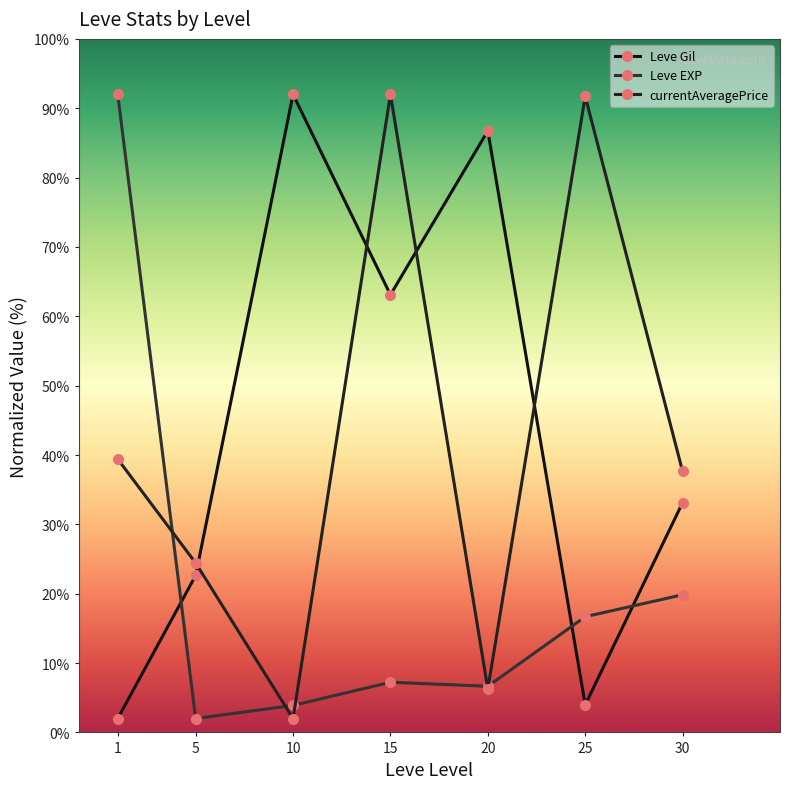

Reading right to left, list all the values displayed in this chart.

Leve Gil: 33.1	4.0	86.7	63.1	92.0	22.6	2.0
Leve EXP: 19.8	16.7	6.7	7.2	3.9	2.0	92.0
currentAveragePrice: 37.6	91.7	6.3	92.0	2.0	24.4	39.4